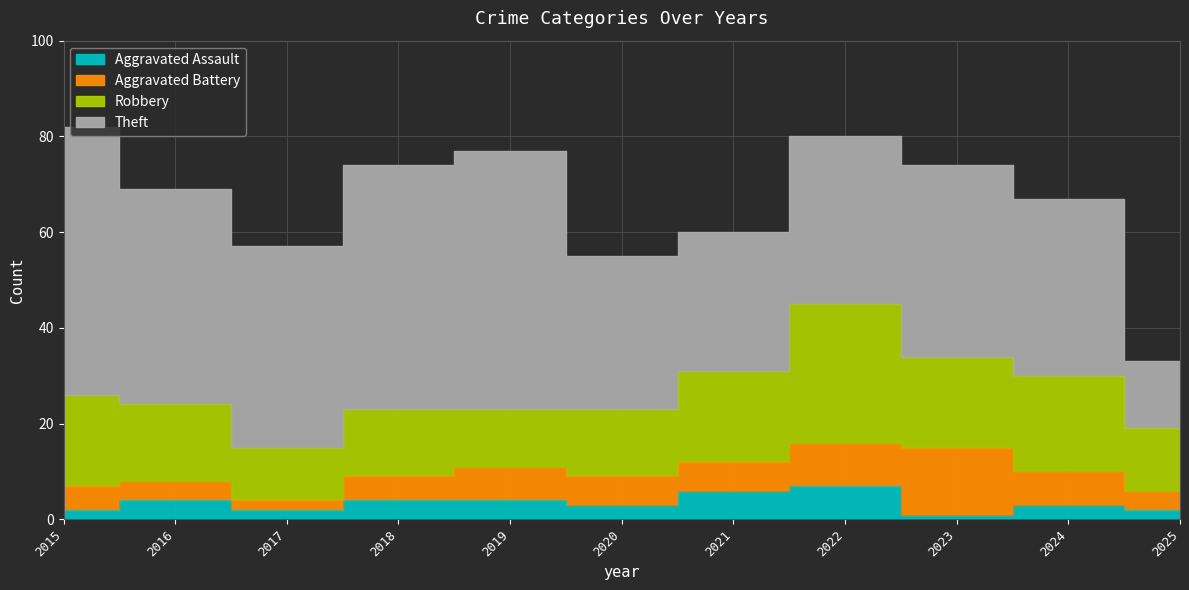

How many interior local peaks does the Theft series have?

2